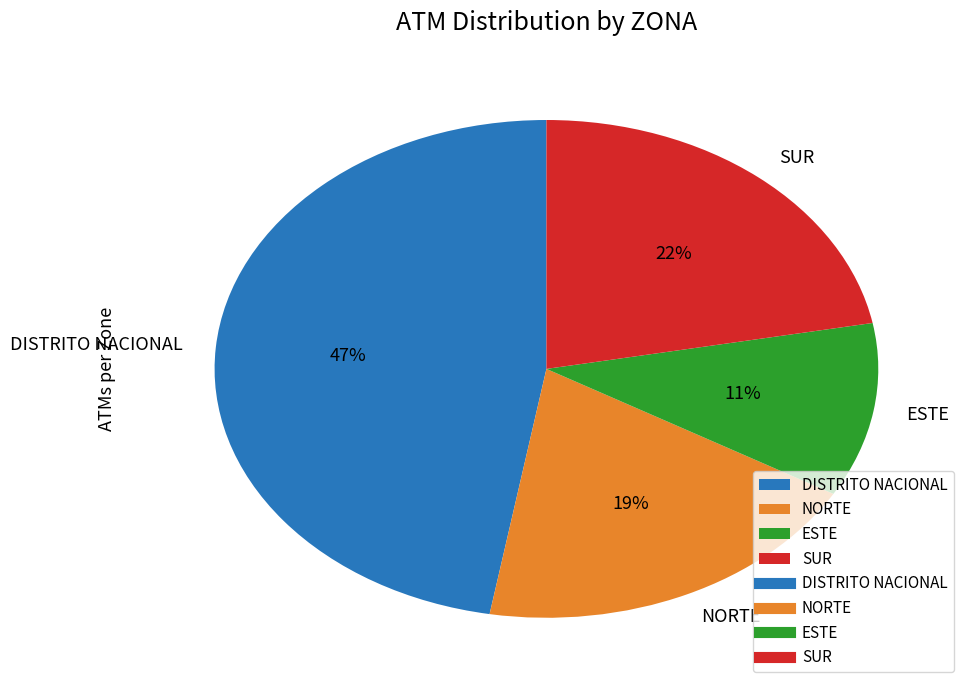

How many slices are in this pie chart?

4